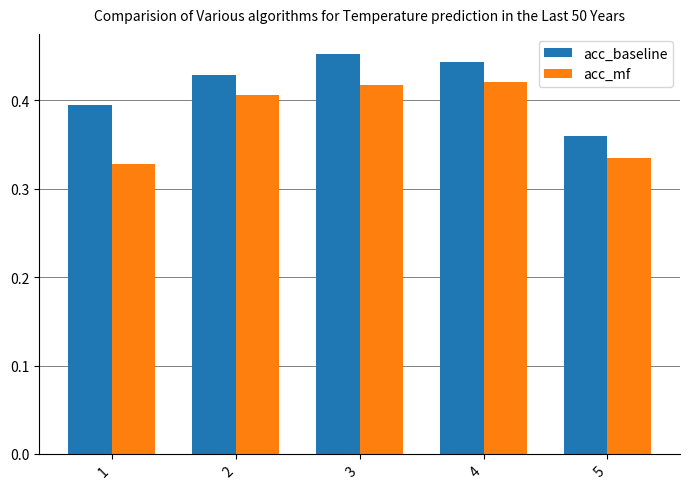

How many acc_baseline values are between 0 and 1?

5